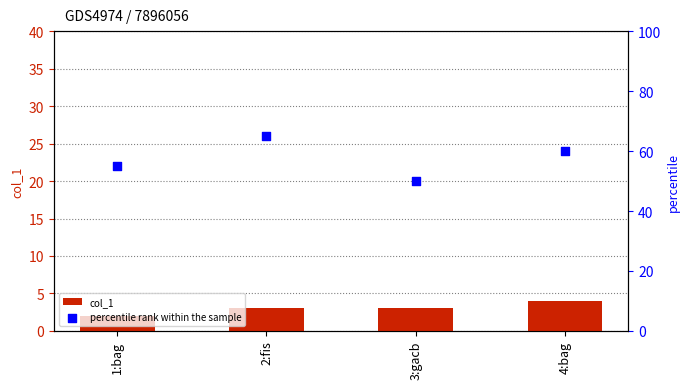

Is the value of percentile rank within the sample at 4:bag greater than the value of col_1 at 3:gacb?

Yes